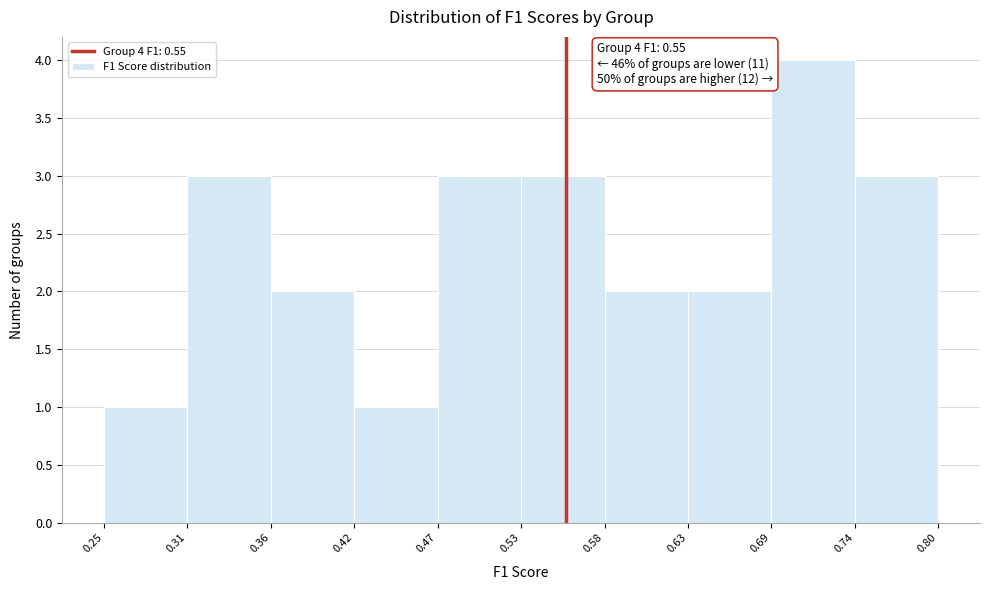

Over which range of the x-axis is the bar tallest?

0.69 to 0.74